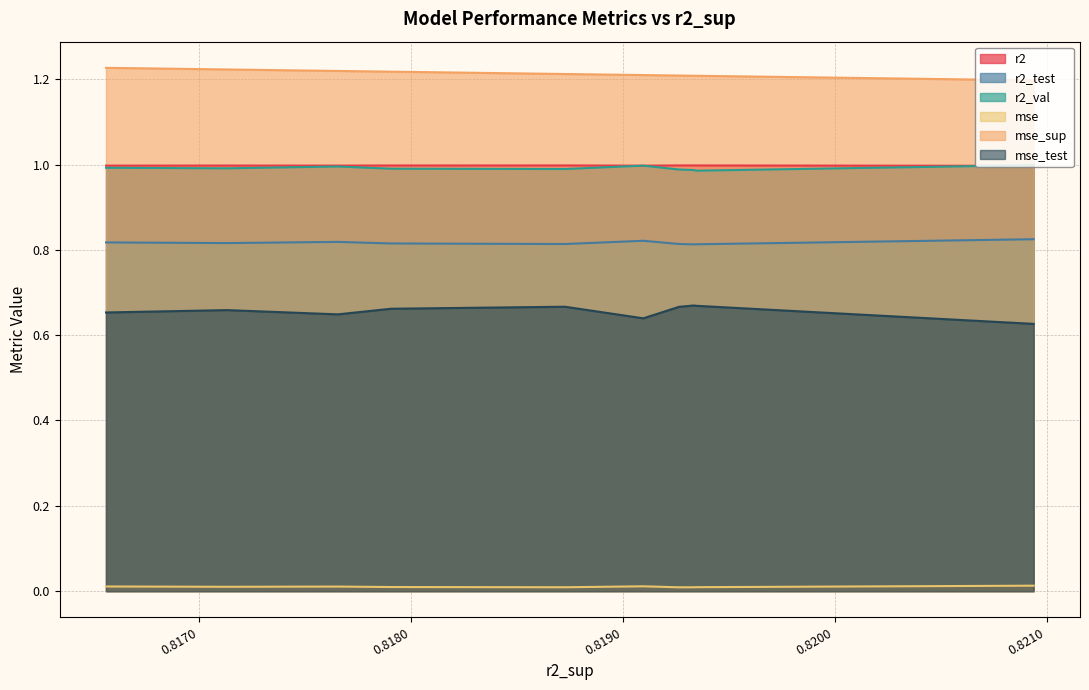

What is the greatest value displayed?

1.2